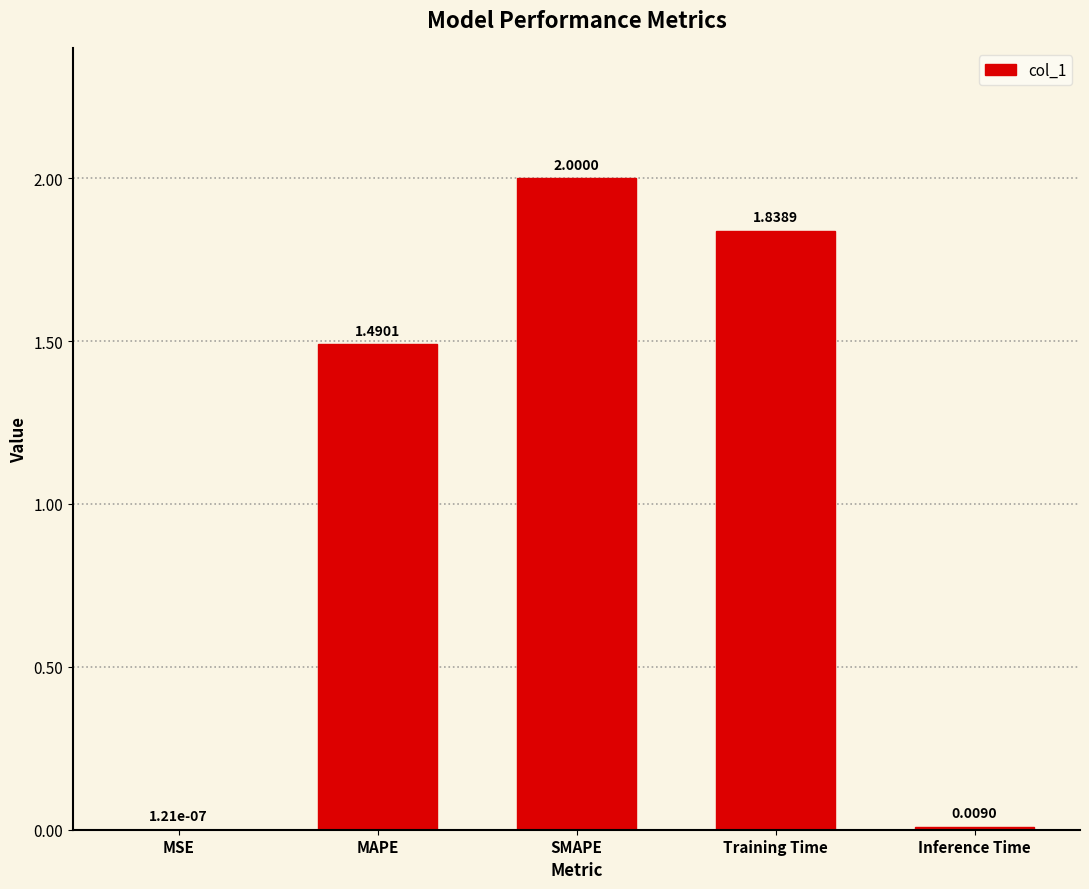

Where does the data first go above 1?

MAPE